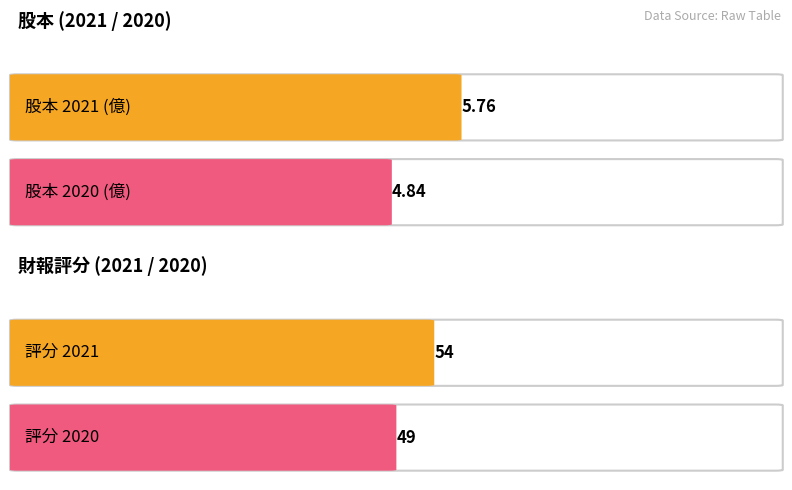

What is the total value across all series at 2020?

53.8